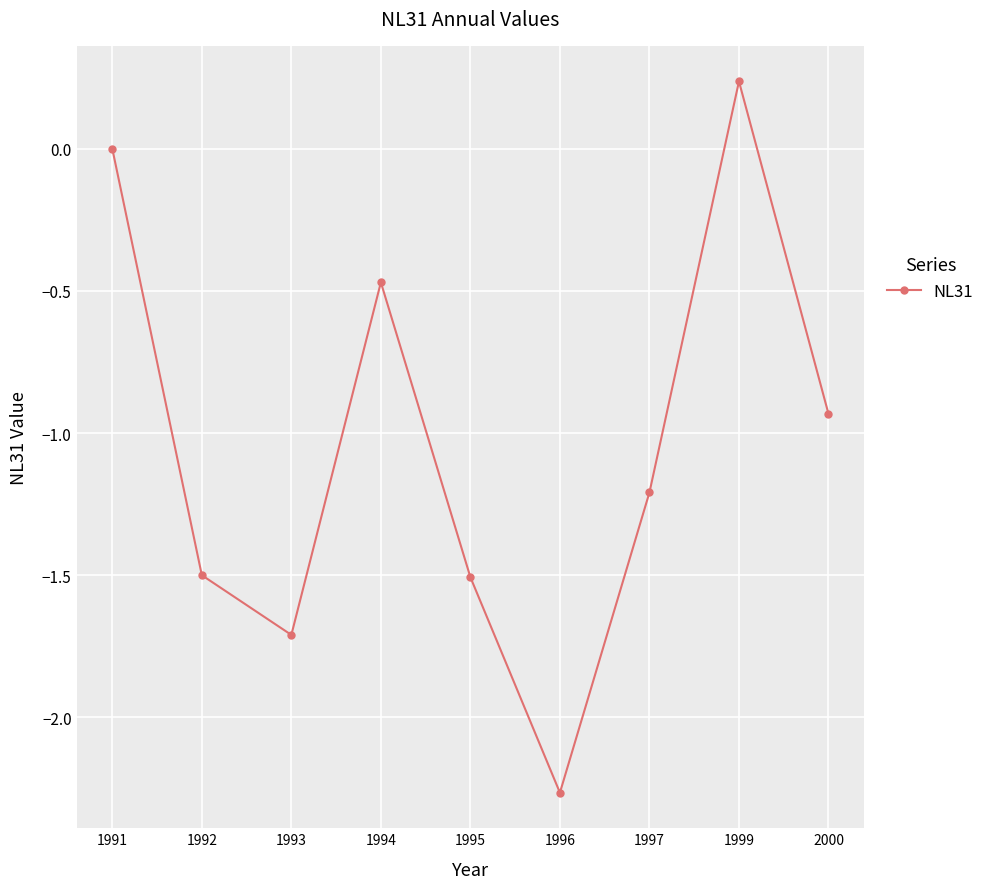

At which label does the data first exceed -1?

1991